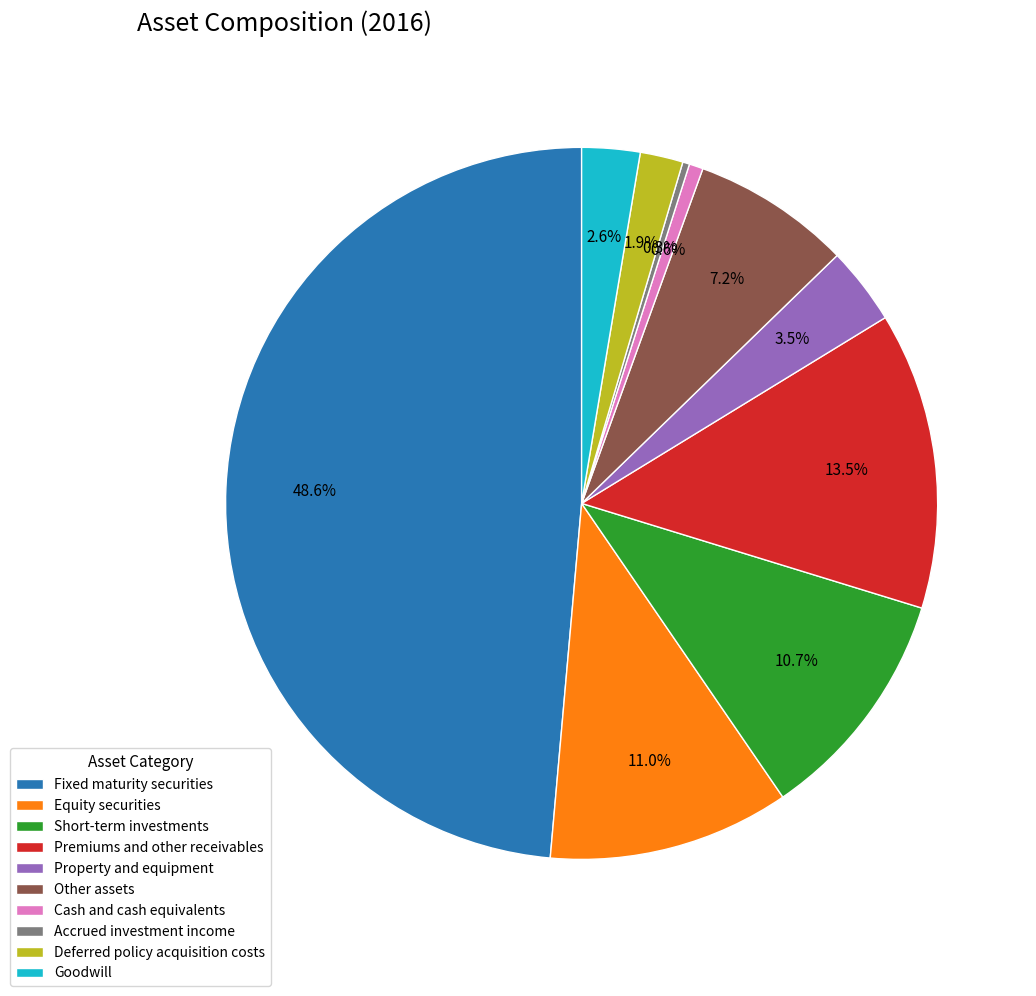

What is the ratio of the value at Goodwill to the value at Property and equipment?

0.7